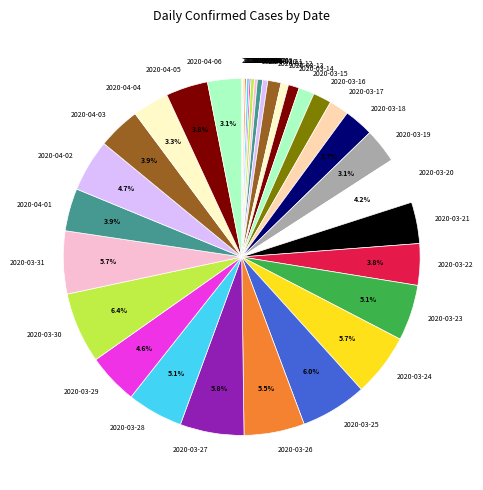

What is the ratio of the value at 2020-04-04 to the value at 2020-03-31?

0.6